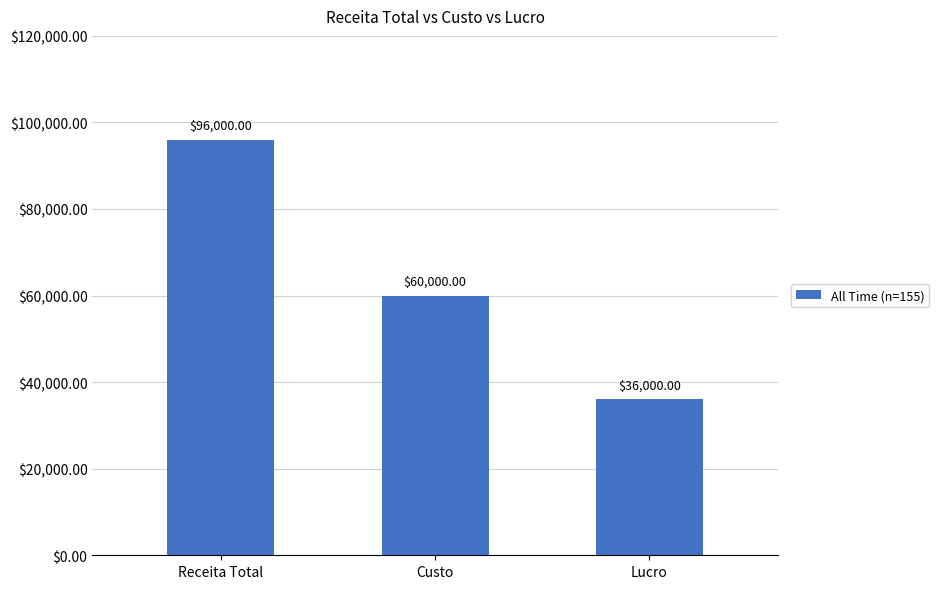

Reading left to right, extract all data points from this chart.

Receita Total=96000	Custo=60000	Lucro=36000